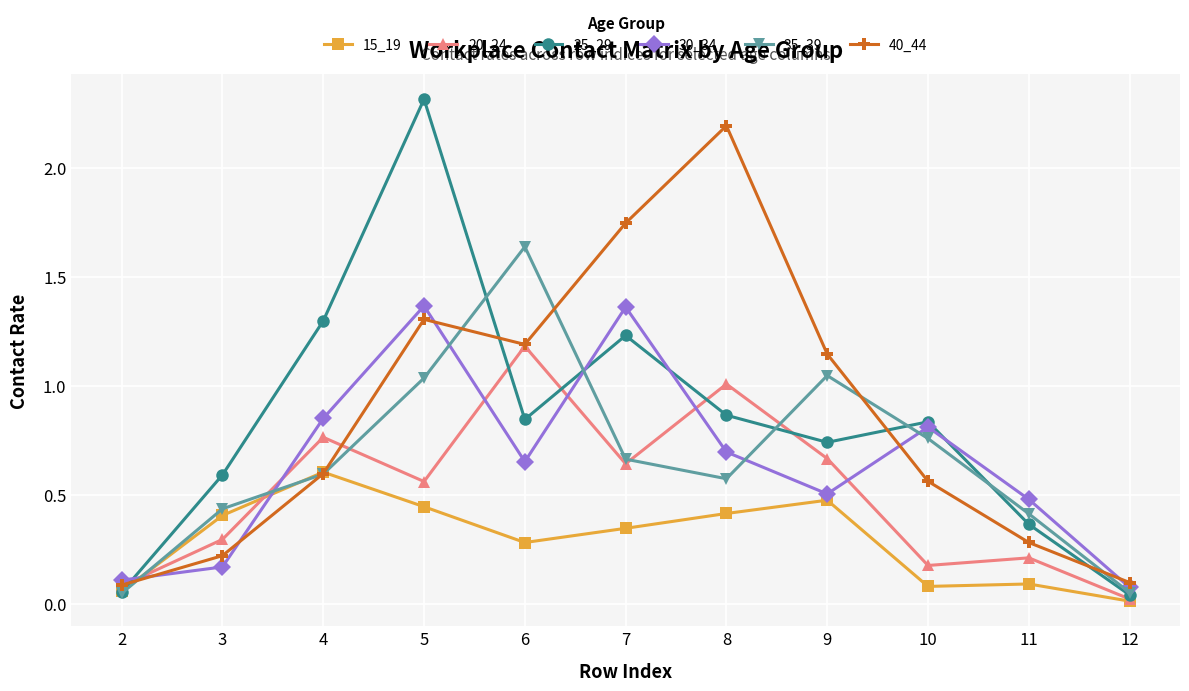

True or false: 40_44 and 30_34 cross at least once.

True